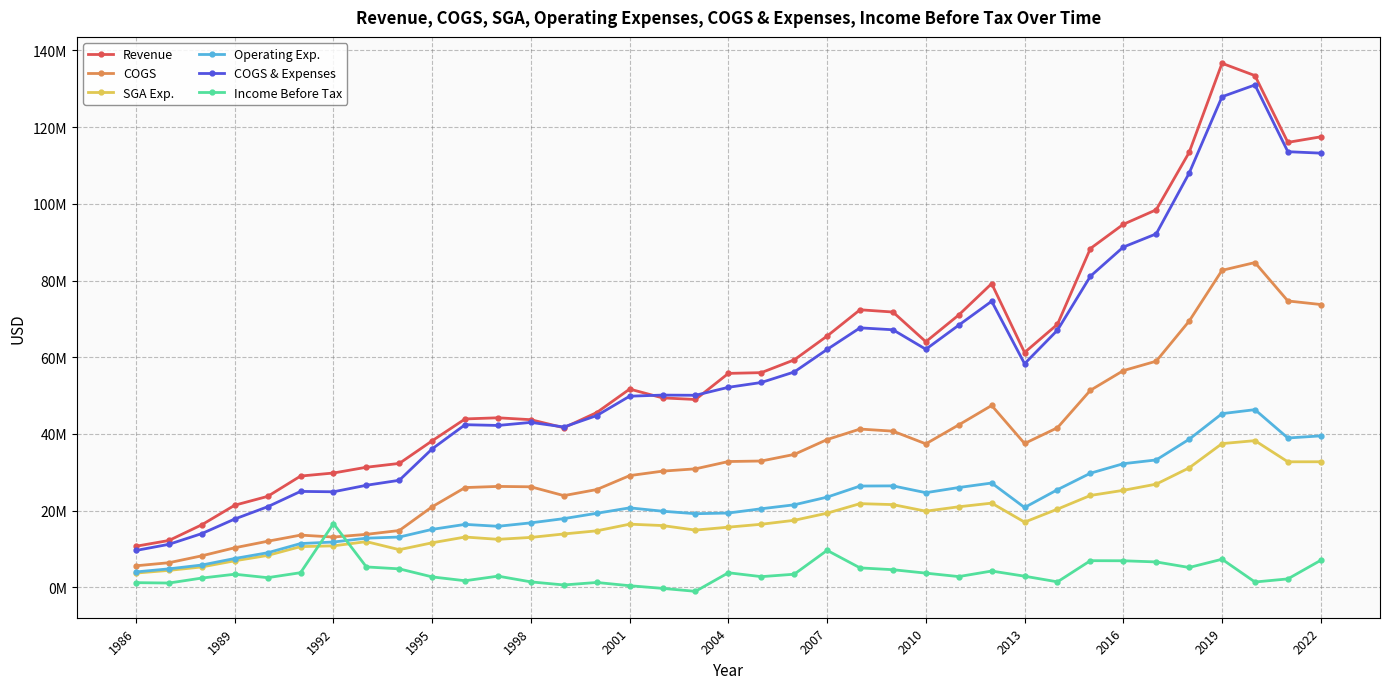

What is the maximum value for COGS?

84688000